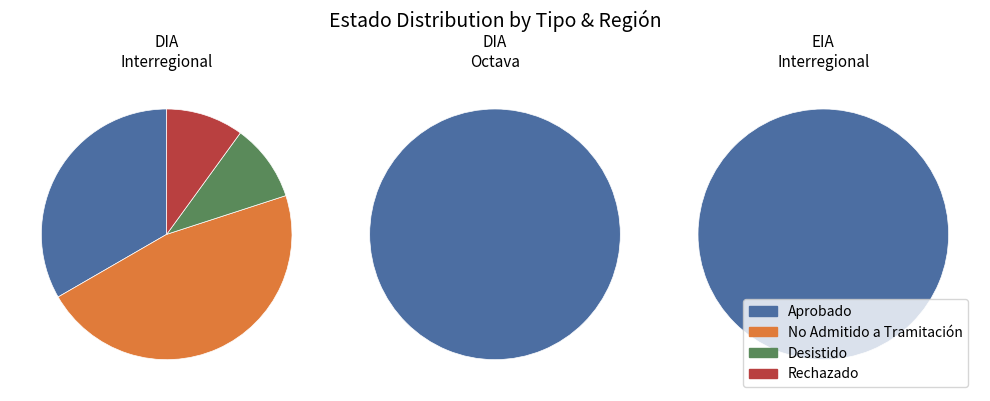

Which slice is the smallest?

Desistido